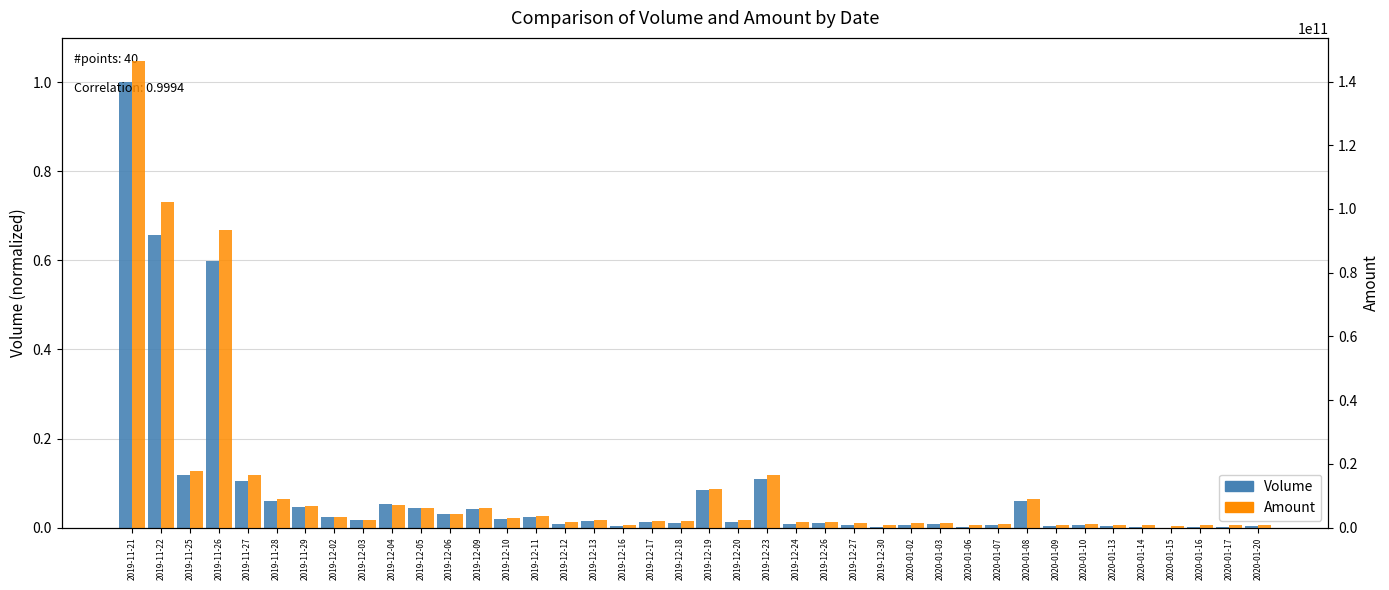

What is the label of the 22nd bar from the left?

2019-12-20